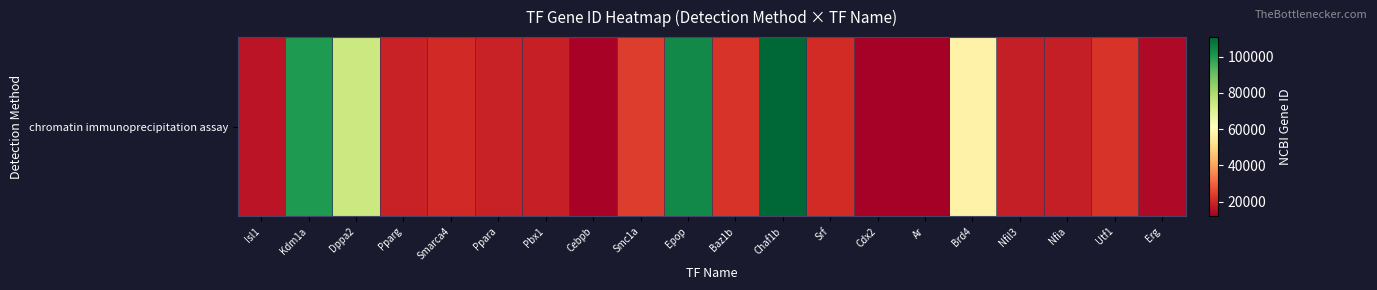

Which has a higher value, Nfia or Nfil3?

Nfil3